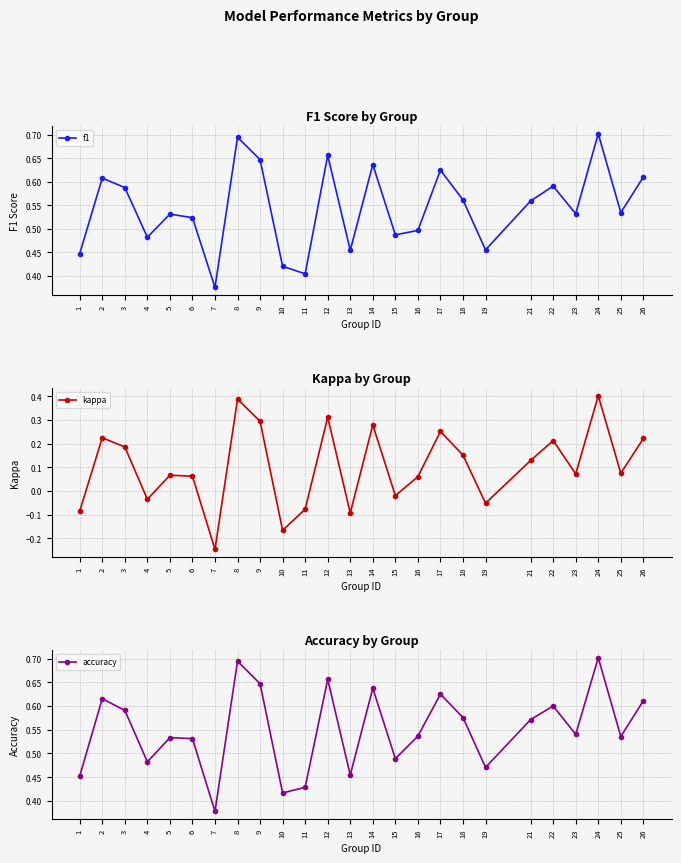

Reading left to right, list all the values displayed in this chart.

f1: 0.4	0.6	0.6	0.5	0.5	0.5	0.4	0.7	0.6	0.4	0.4	0.7	0.5	0.6	0.5	0.5	0.6	0.6	0.5	0.6	0.6	0.5	0.7	0.5	0.6
kappa: -0.1	0.2	0.2	-0.0	0.1	0.1	-0.2	0.4	0.3	-0.2	-0.1	0.3	-0.1	0.3	-0.0	0.1	0.3	0.2	-0.1	0.1	0.2	0.1	0.4	0.1	0.2
accuracy: 0.5	0.6	0.6	0.5	0.5	0.5	0.4	0.7	0.6	0.4	0.4	0.7	0.5	0.6	0.5	0.5	0.6	0.6	0.5	0.6	0.6	0.5	0.7	0.5	0.6